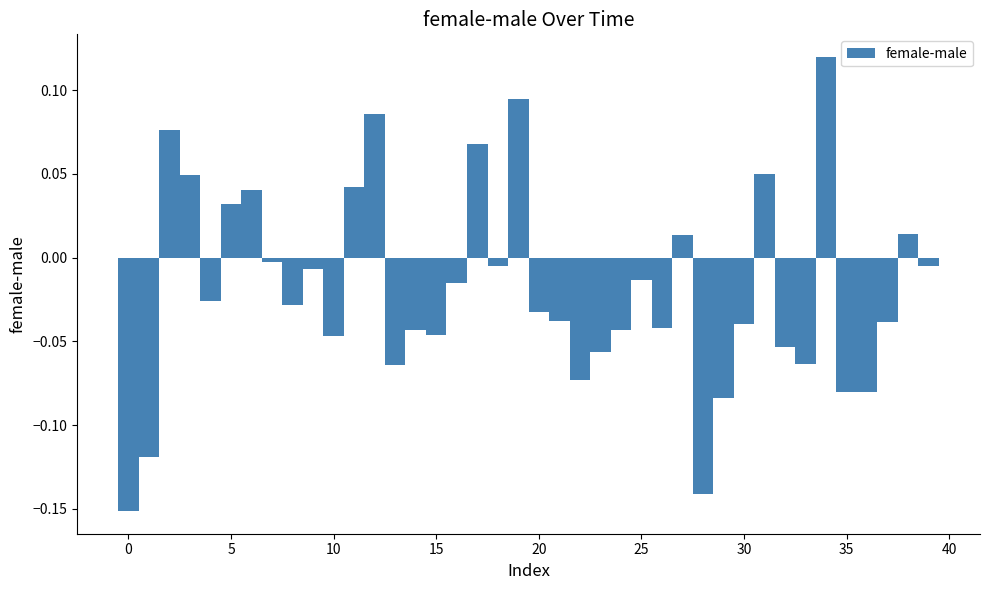

Around what value on the x-axis is the tallest bar? Give the approximate position of its centre, as read against the axis.

34.0